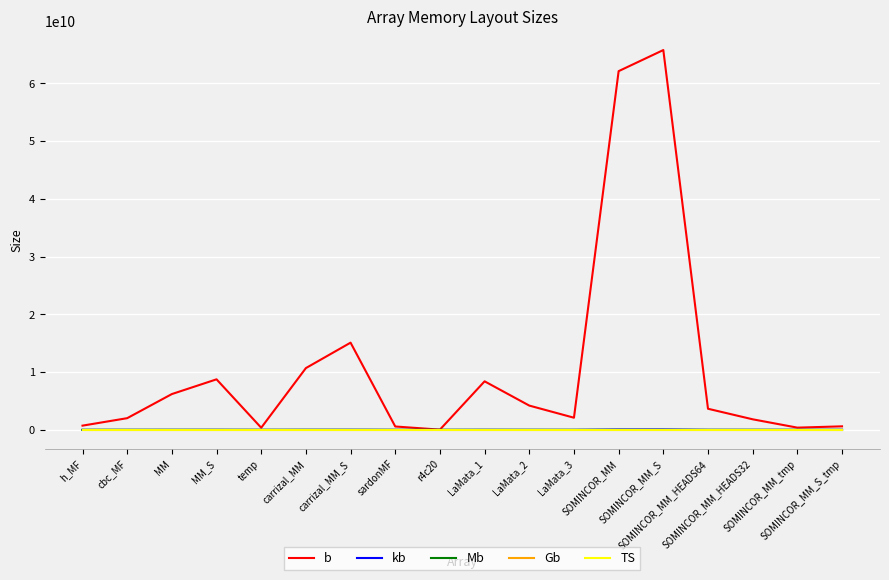

Which series has the largest range (max minus min)?

b